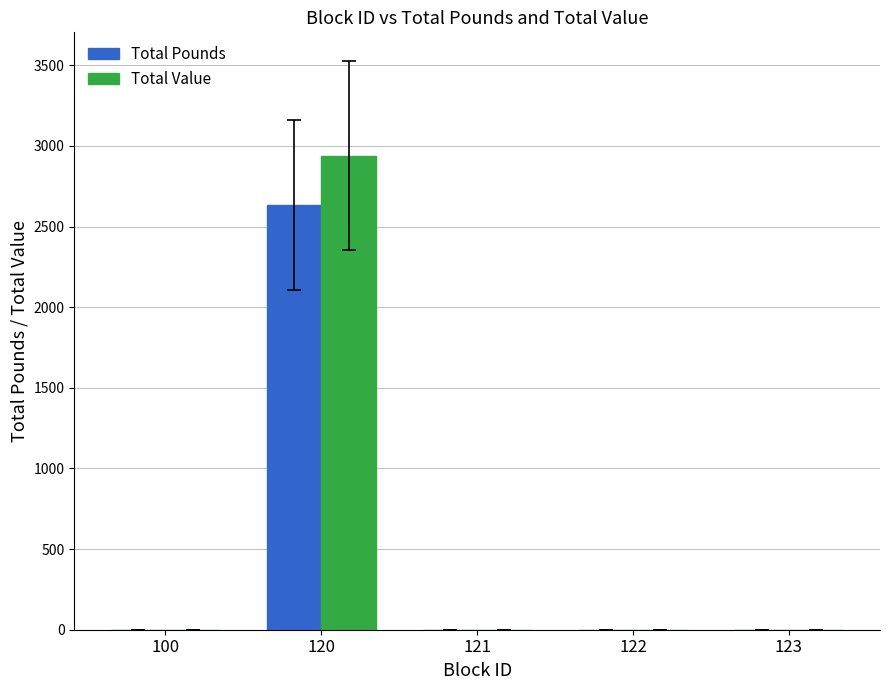

Count the number of categories in the chart.

5